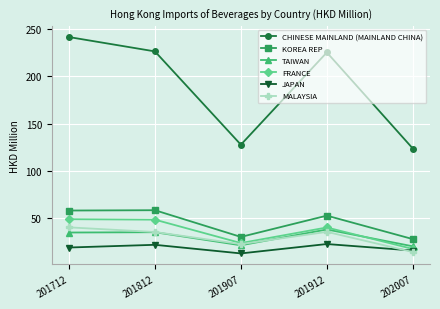

In CHINESE MAINLAND (MAINLAND CHINA), how many points are lower than both neighbors (excluding endpoints)?

1